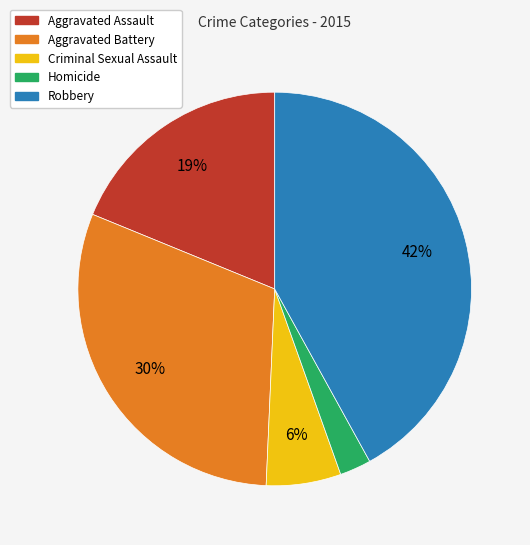

To the nearest percent, what percentage of the pie is Aggravated Battery?

30%